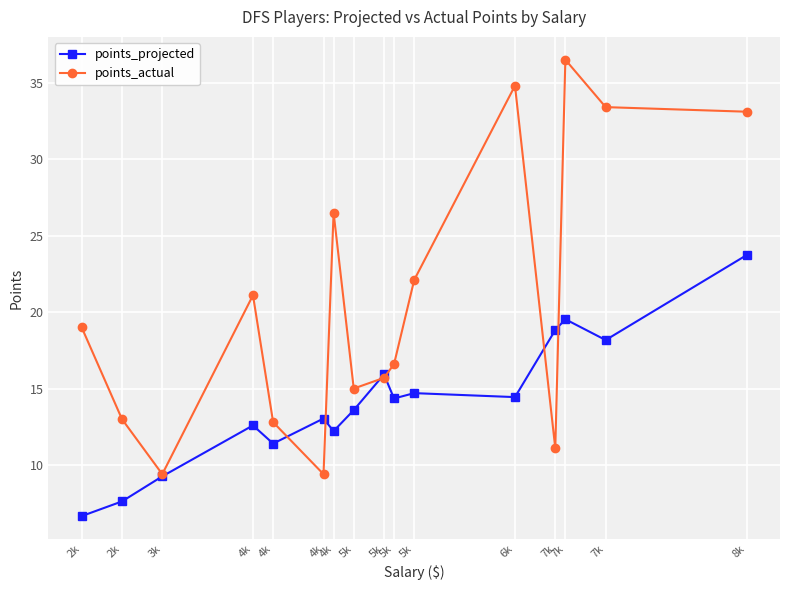

How many data points in points_projected are less than 14?

8